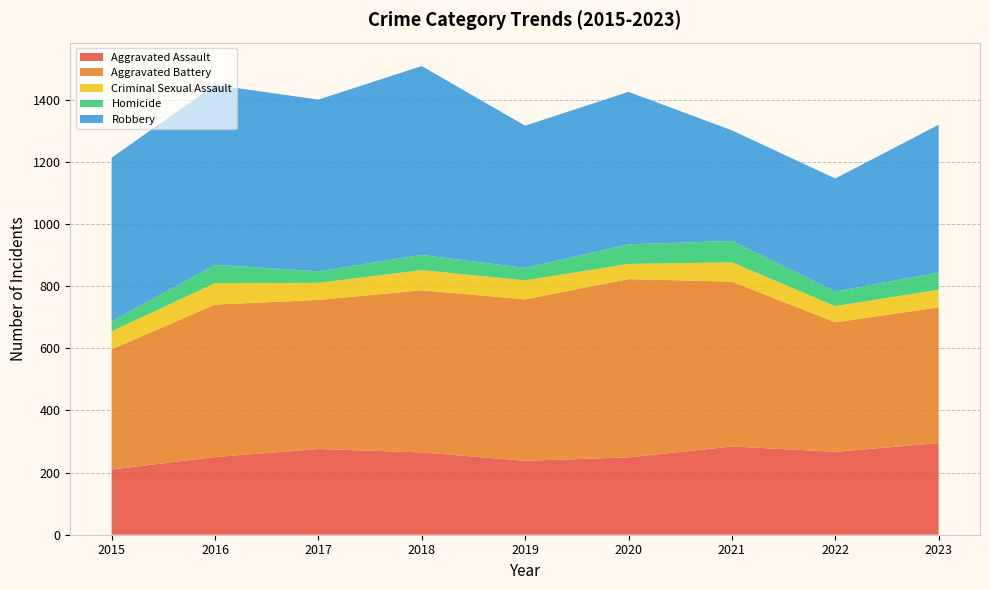

Reading left to right, transcribe all the data shown in this chart.

Aggravated Assault: 2015=210	2016=250	2017=276	2018=265	2019=238	2020=249	2021=284	2022=267	2023=295
Aggravated Battery: 2015=387	2016=491	2017=480	2018=522	2019=520	2020=574	2021=531	2022=417	2023=437
Criminal Sexual Assault: 2015=58	2016=69	2017=55	2018=65	2019=61	2020=49	2021=62	2022=52	2023=57
Homicide: 2015=32	2016=59	2017=37	2018=49	2019=40	2020=63	2021=69	2022=47	2023=55
Robbery: 2015=527	2016=579	2017=553	2018=608	2019=458	2020=491	2021=356	2022=364	2023=476